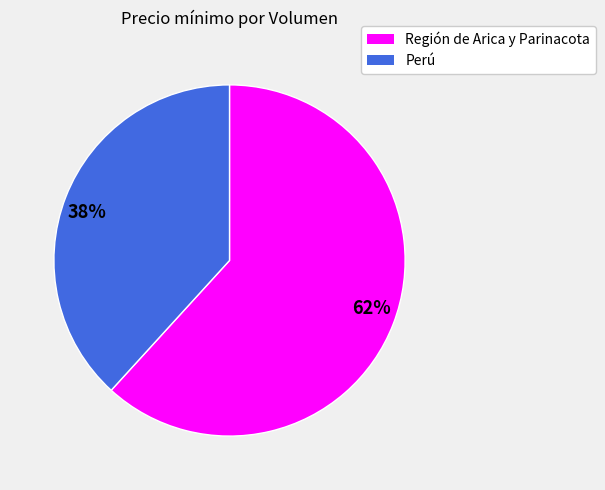

To the nearest percent, what percentage of the pie is 62%?

62%